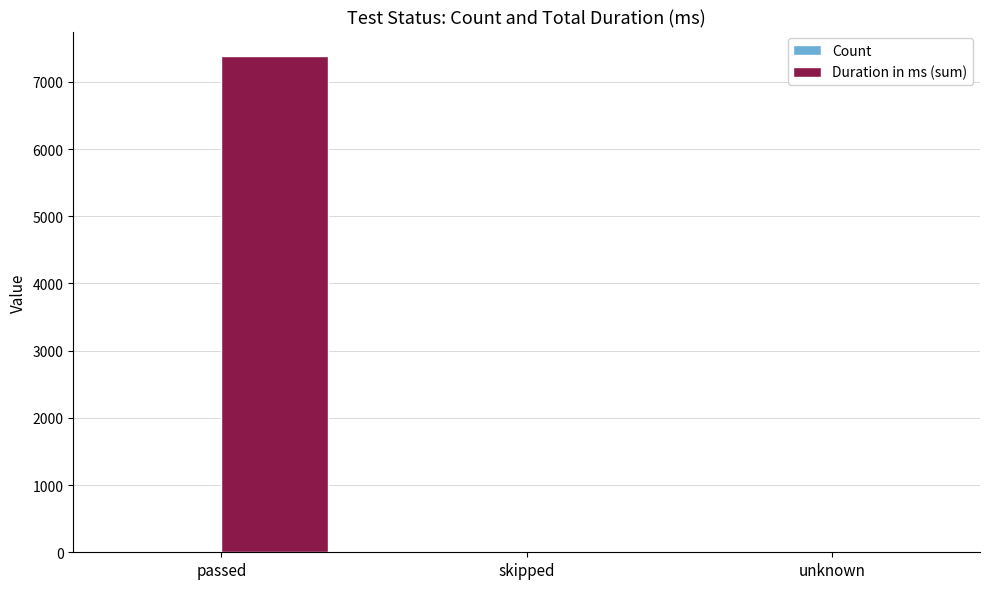

What is the highest value of the Duration in ms (sum) series?

7379